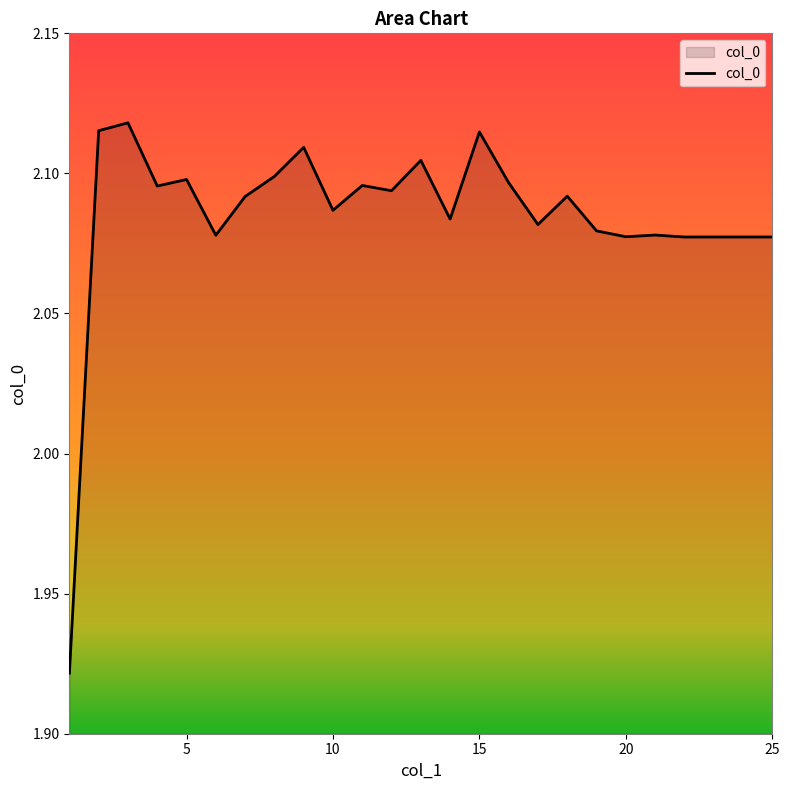

How many lines are shown in the chart?

1